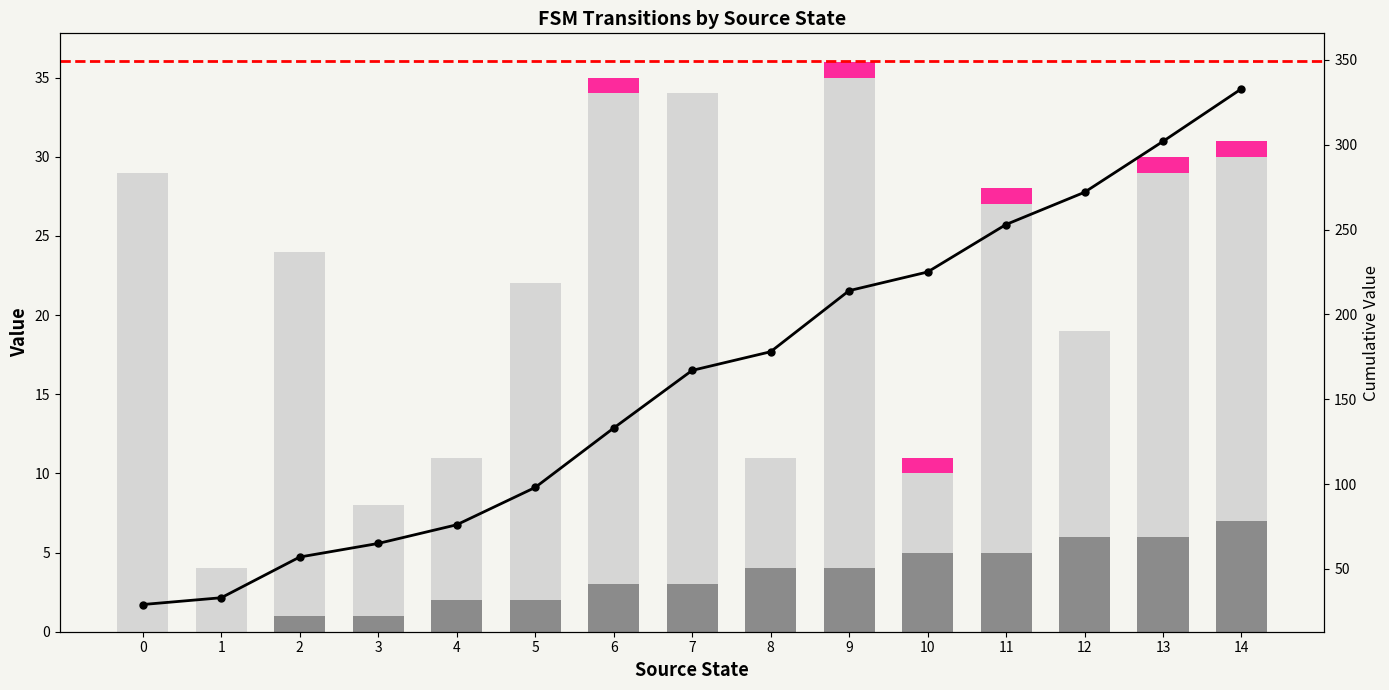

What is the value of the destination_state bar at the 13th from the left?

13